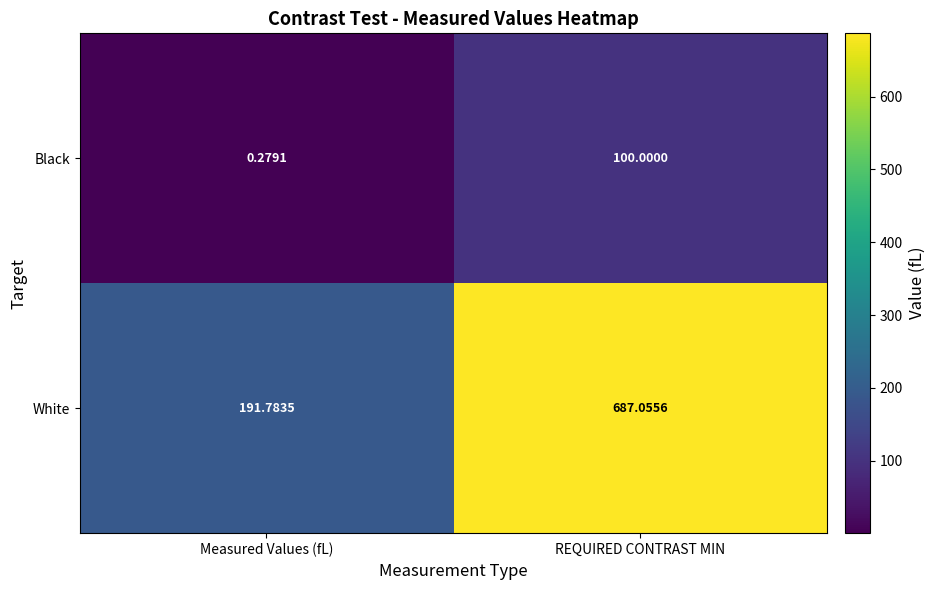

Rank the series at Measured Values (fL) from lowest to highest value.

Black, White